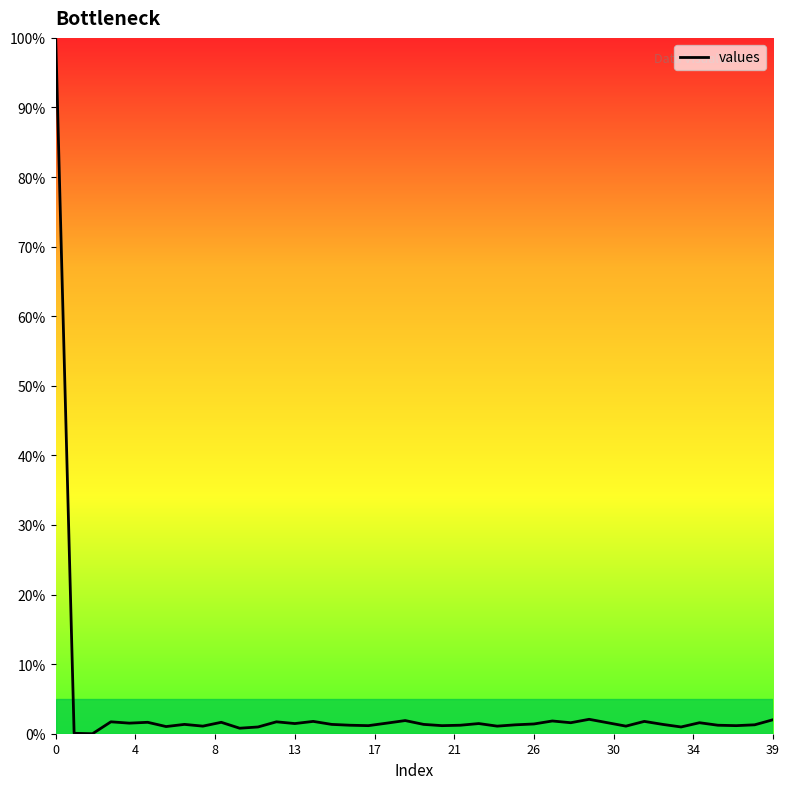

True or false: there are more than 1 points higher than both neighbors.

True